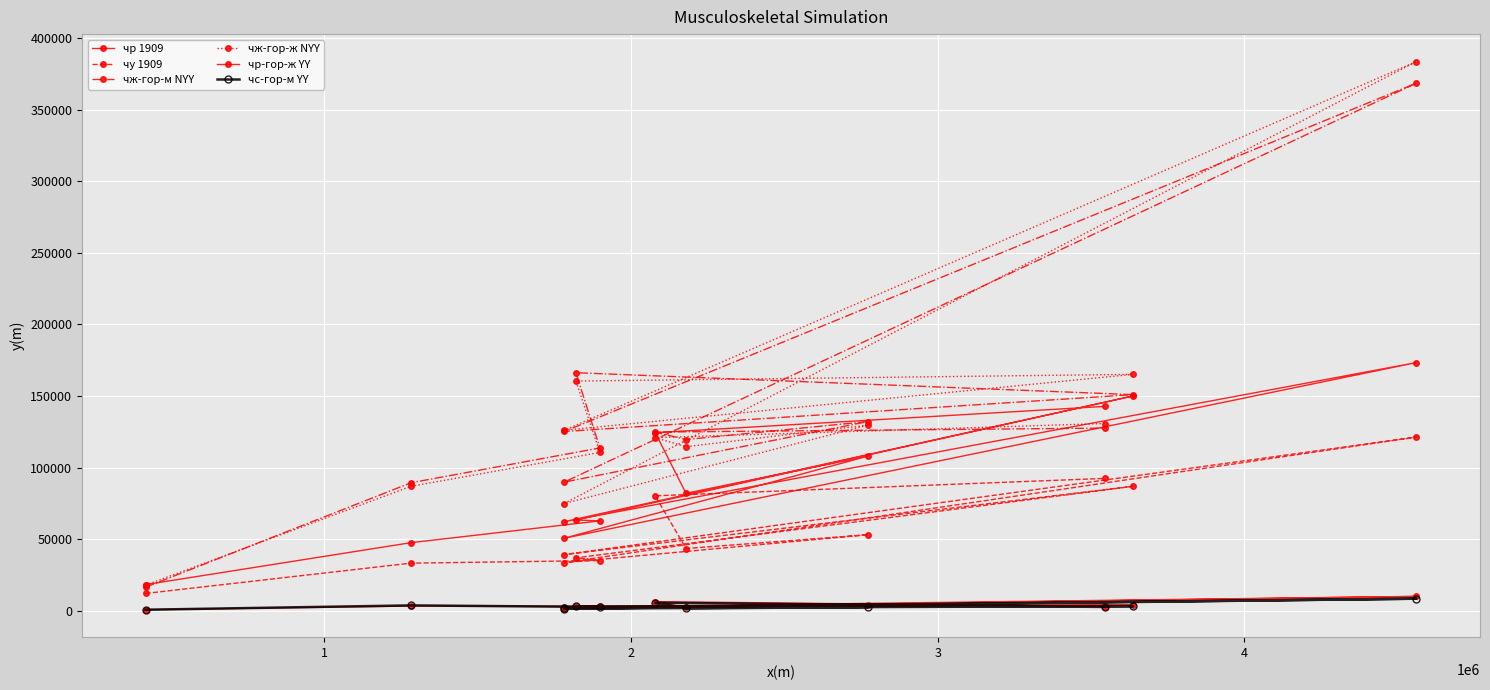

At which category does чж-гор-м NYY reach its first local peak?

3